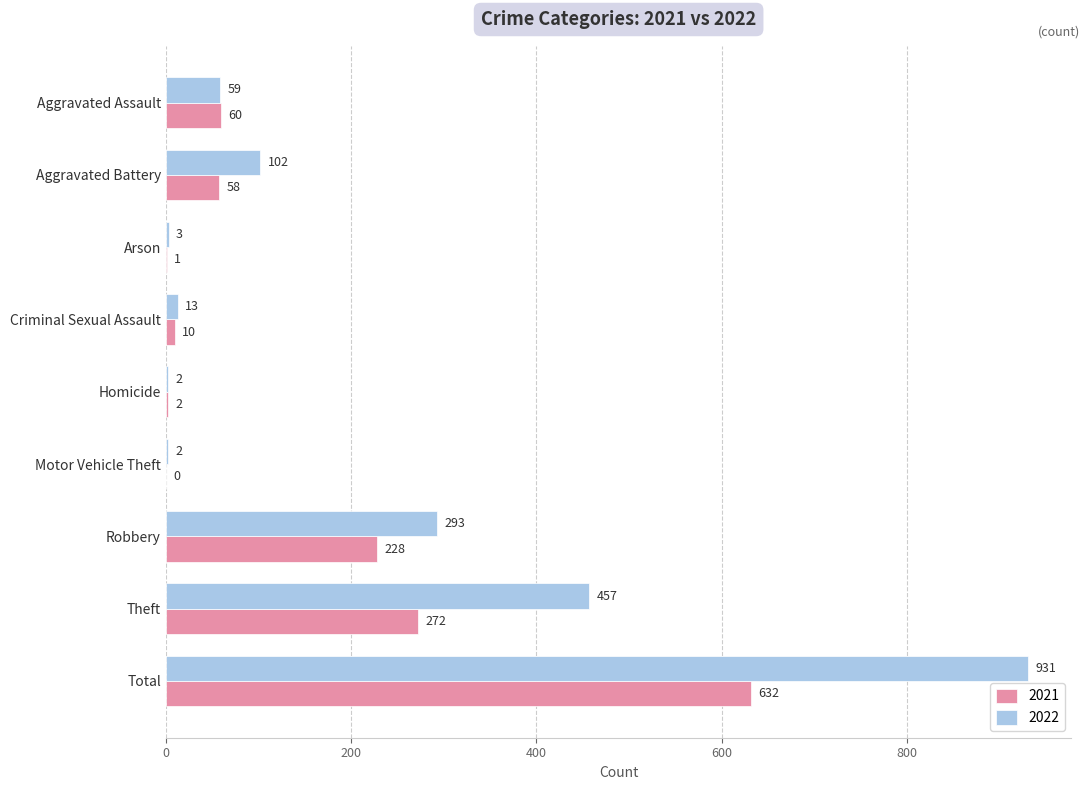

At which label is 2021 closest to 316?

Theft